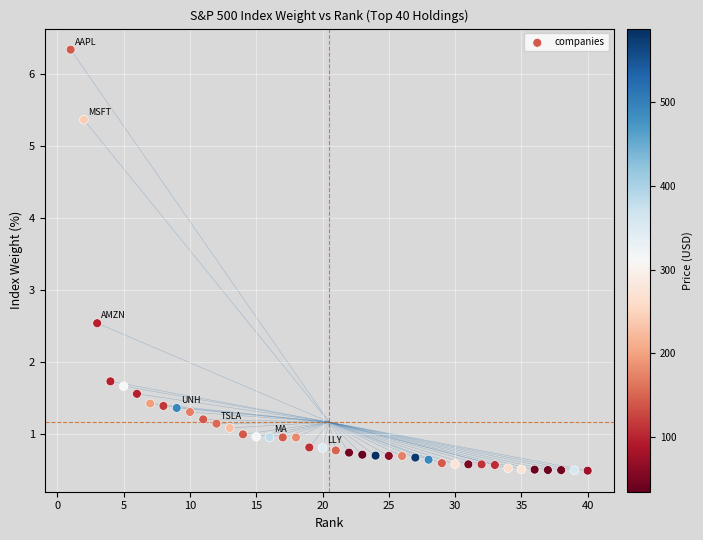

What Y value in the scatter plot is closest to 3?

2.5